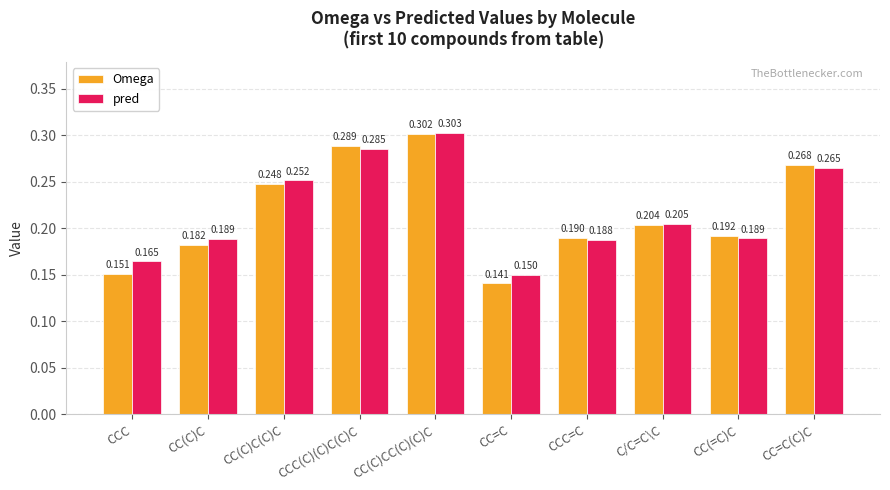

What are all the series names shown in the legend?

Omega, pred